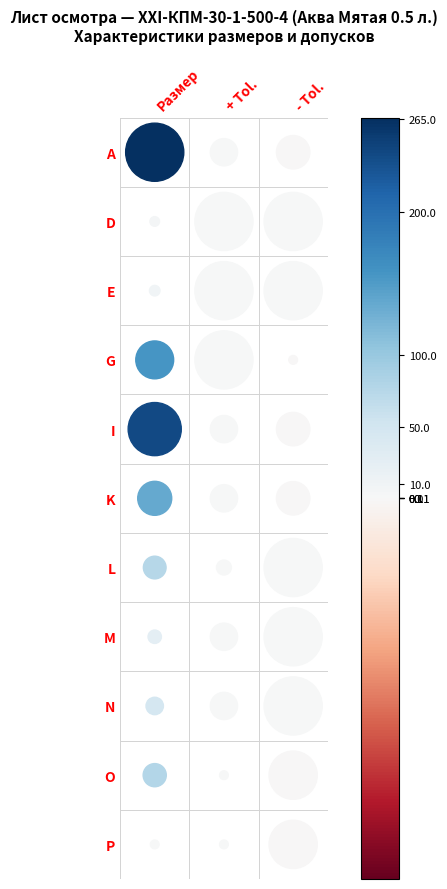

What is the highest value of the L series?

75.4